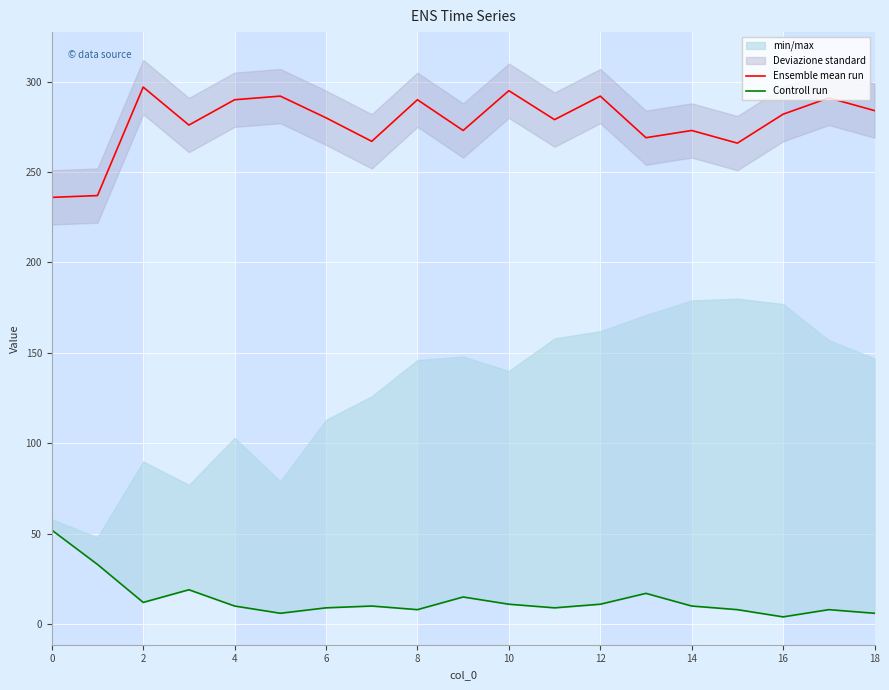

Which label corresponds to the smallest value in the chart?

16